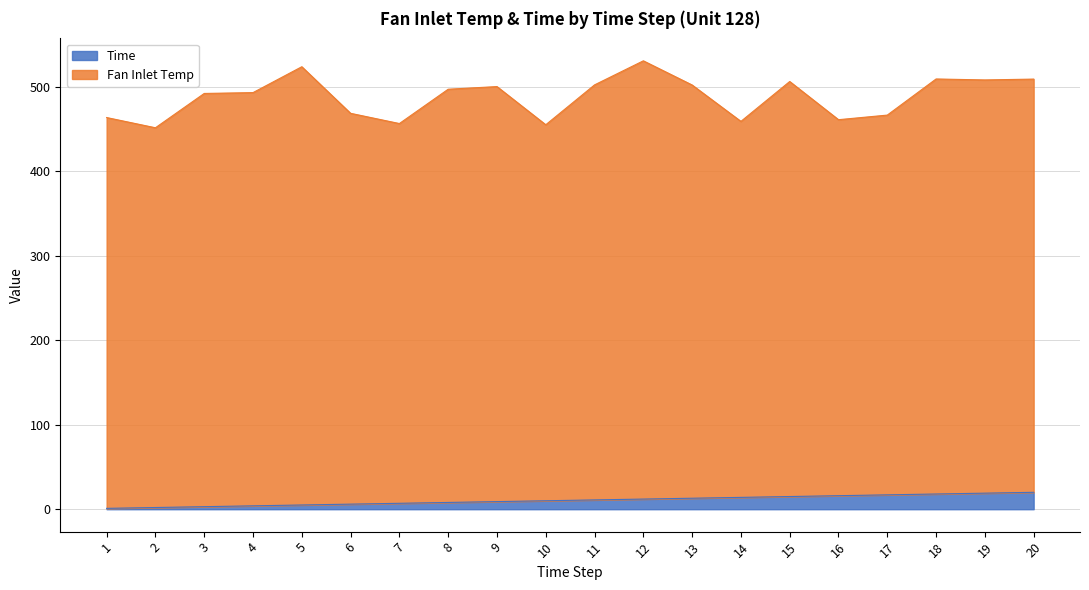

What are all the series names shown in the legend?

Time, Fan Inlet Temp